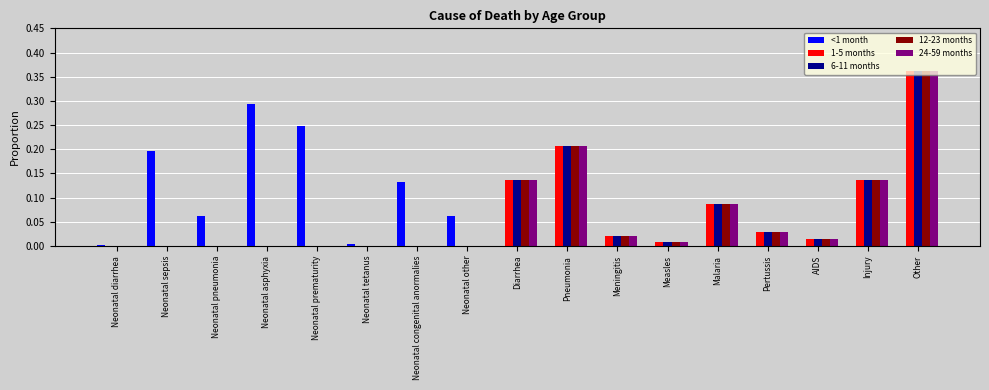

Is the value of 24-59 months at Diarrhea greater than the value of 1-5 months at Neonatal other?

Yes